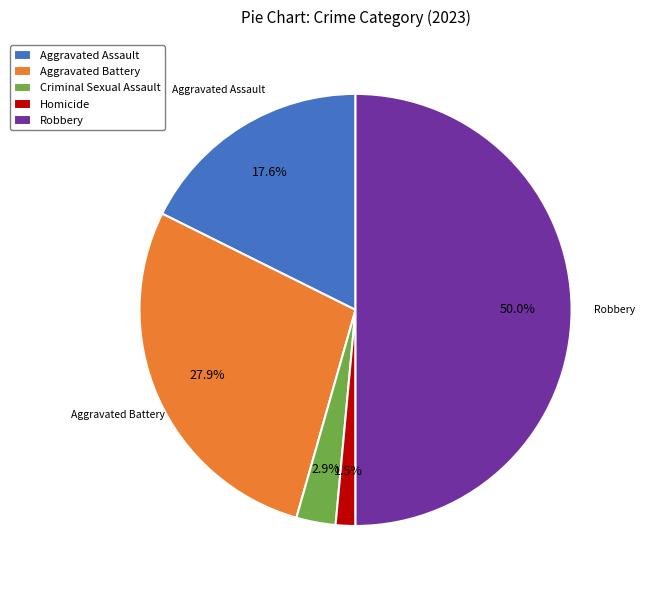

How many segments does this pie chart have?

5